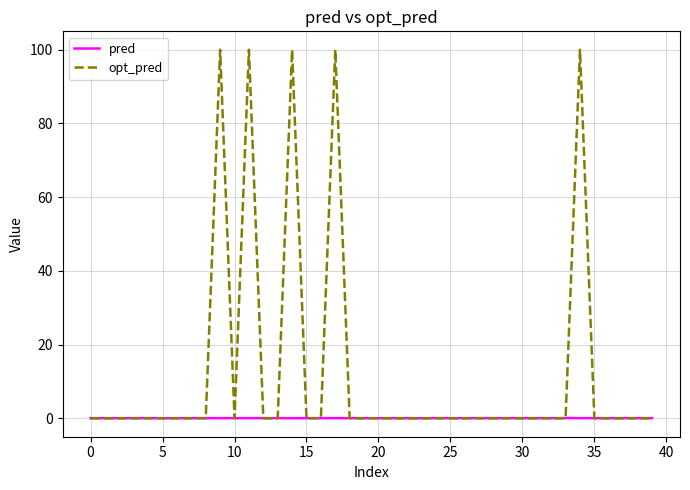

At how many categories does at least one series exceed 32?

5